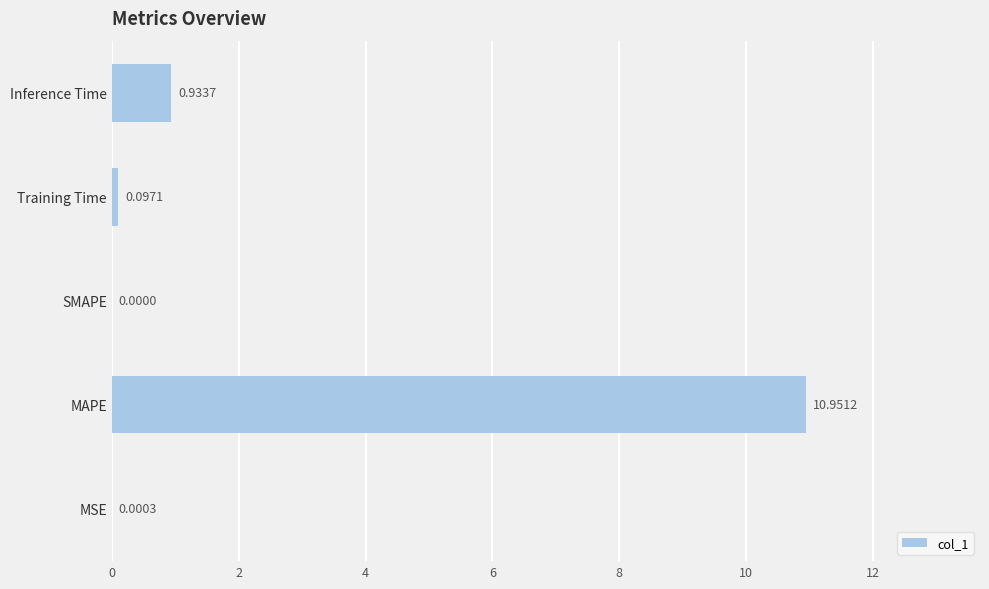

How many data points does each series have?

5